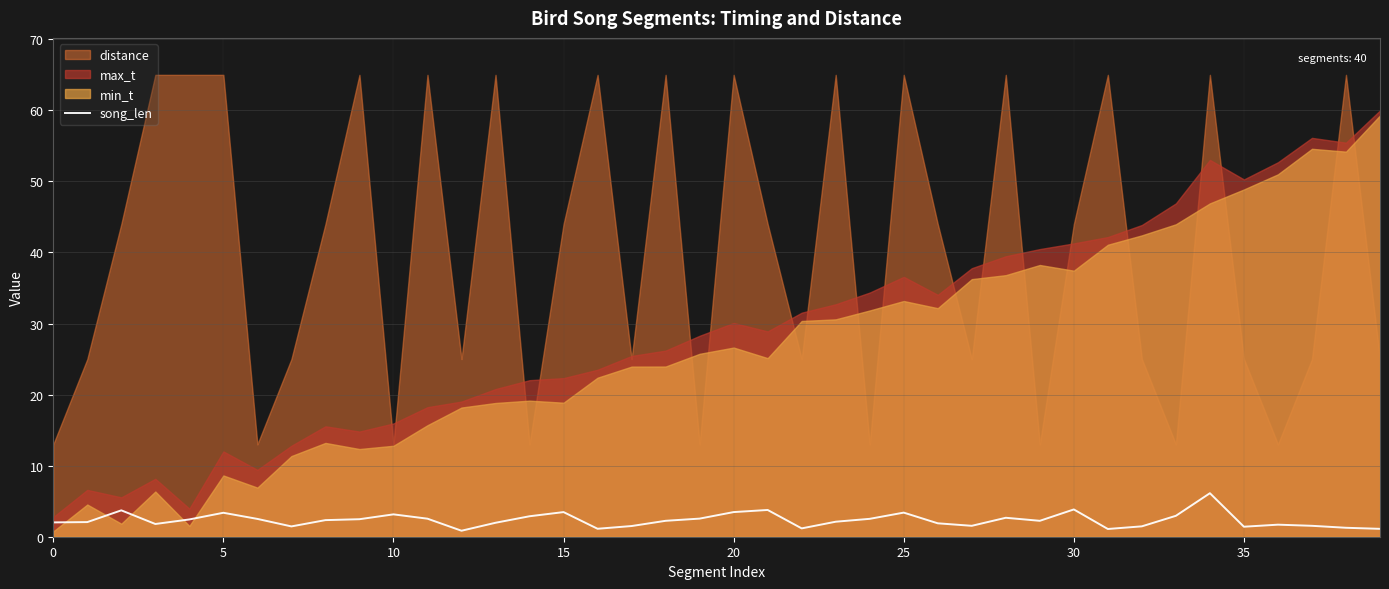

How many points are lower than both their immediate neighbors (excluding endpoints)?

9